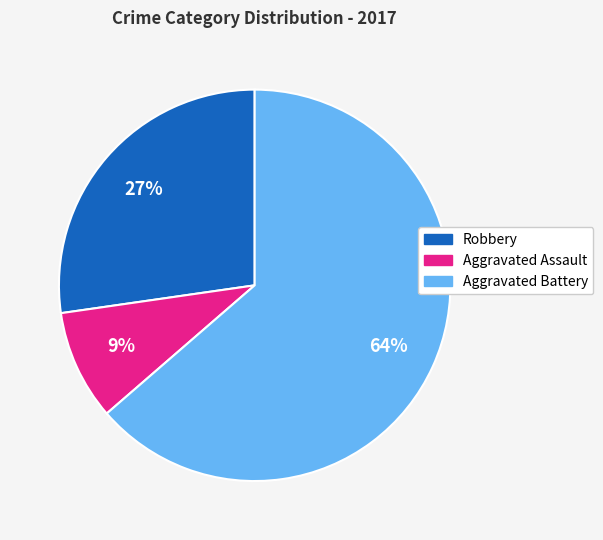

To the nearest percent, what percentage of the pie is Aggravated Battery?

64%